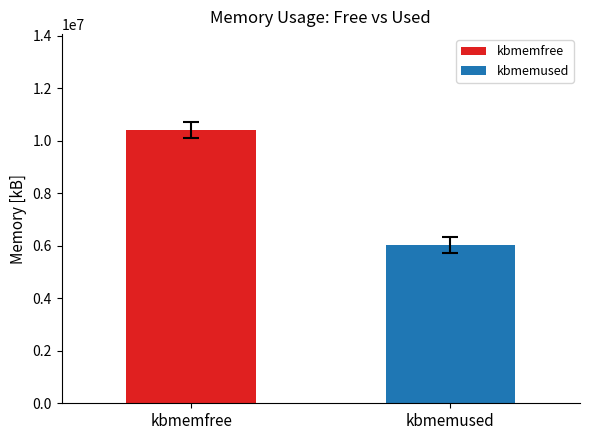

What is the minimum value shown in the chart?

6018987.6